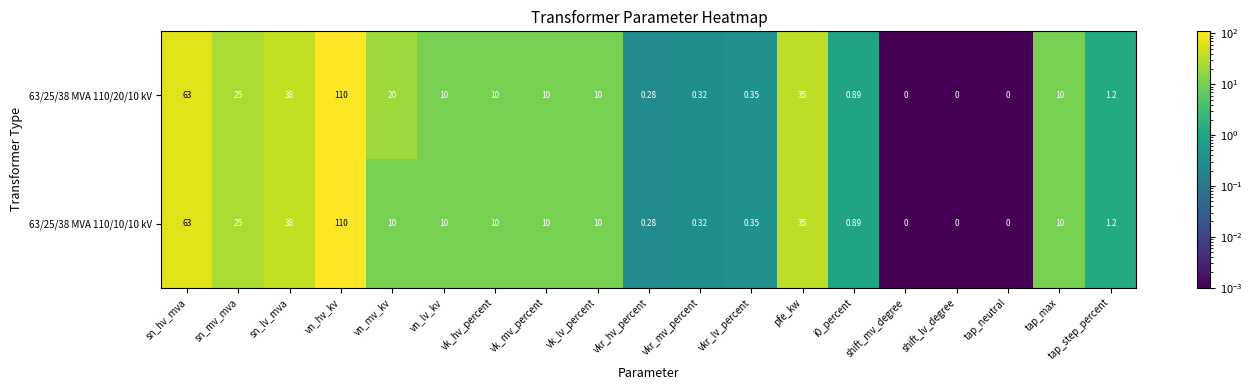

How many series are shown in this chart?

2